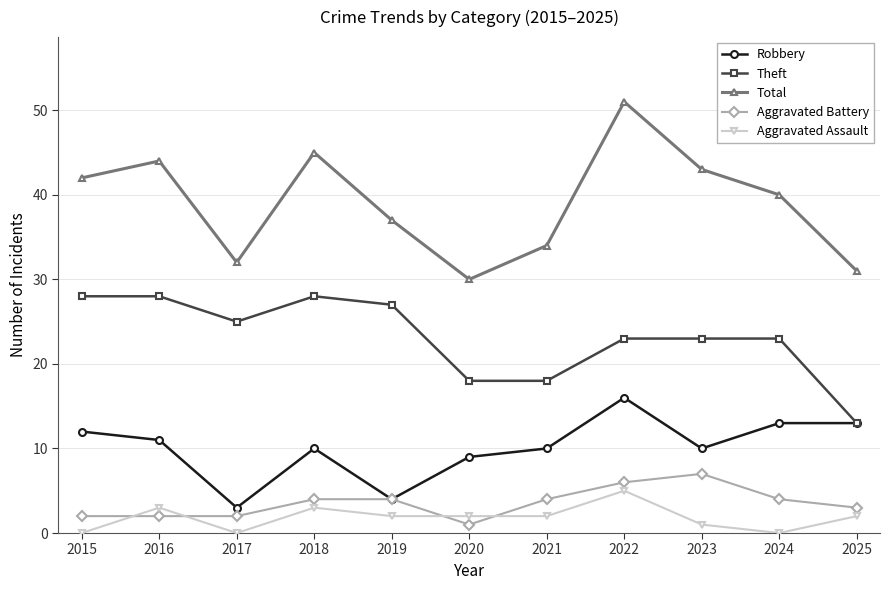

How many data points in Total are less than 40?

5